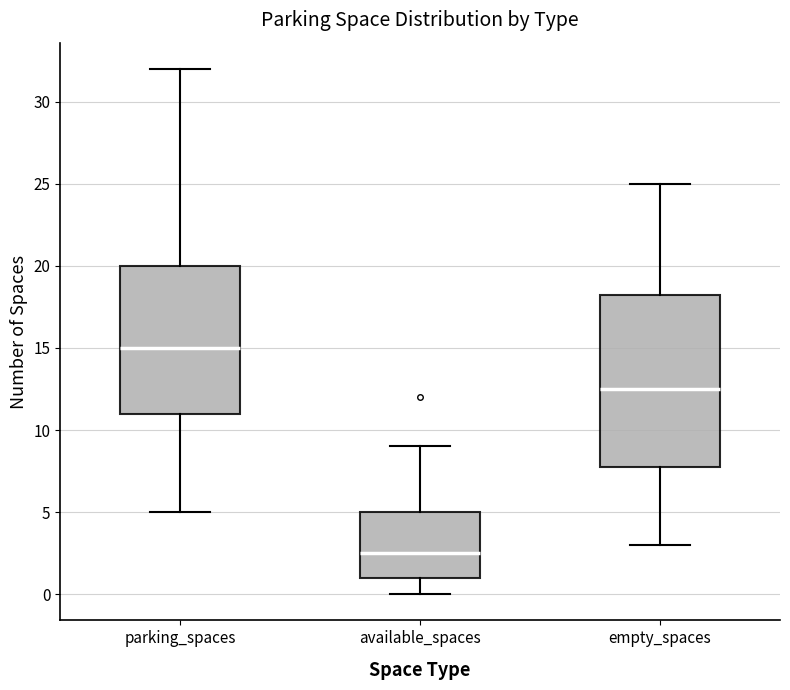

Reading left to right, transcribe this box plot: for each box, give where its median line is, the range the box spans, and where its two whiskers end, as read against the y-axis. The values are not printed on the chart, so give them approximately, as read against the axis.

parking_spaces: median 15.0, box 11.0 to 20.0, whiskers 5.0 to 32.0
available_spaces: median 2.5, box 1.0 to 5.0, whiskers 0.0 to 9.0
empty_spaces: median 12.5, box 8.0 to 18.5, whiskers 3.0 to 25.0